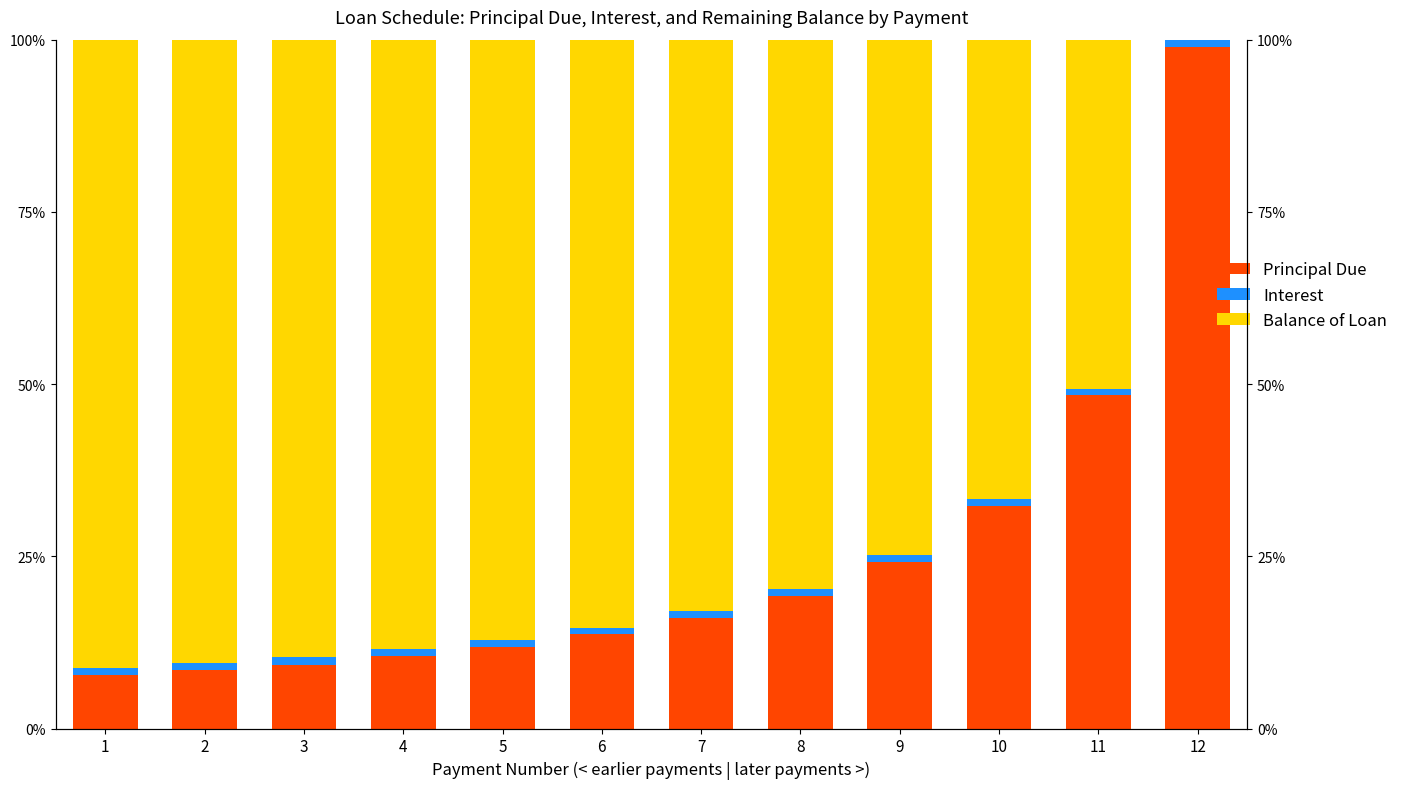

Reading right to left, what are all the values shown in this chart?

Principal Due: 12=99.0	11=48.4	10=32.3	9=24.2	8=19.2	7=16.0	6=13.7	5=11.9	4=10.5	3=9.2	2=8.5	1=7.8
Interest: 12=1.0	11=1.0	10=1.0	9=1.0	8=1.0	7=1.0	6=1.0	5=1.0	4=1.0	3=1.2	2=1.0	1=1.0
Balance of Loan: 12=0.0	11=50.6	10=66.7	9=74.8	8=79.7	7=83.0	6=85.4	5=87.1	4=88.5	3=89.6	2=90.5	1=91.2